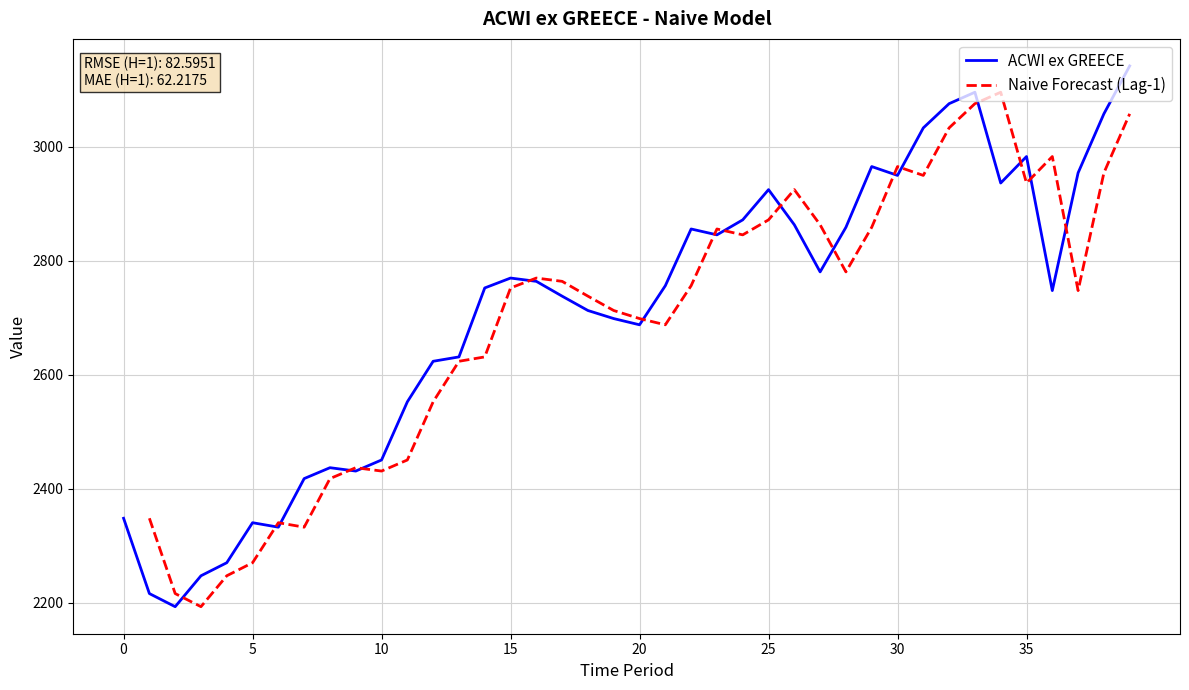

What is the maximum value for ACWI ex GREECE?

3142.2